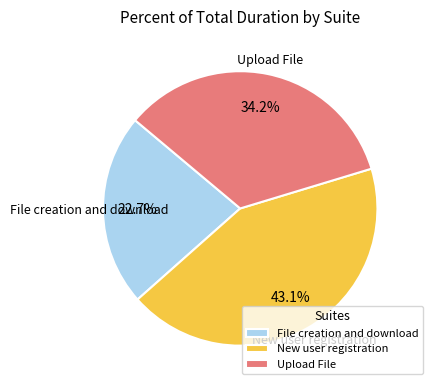

To the nearest percent, what is the difference between the largest and smallest slice percentages?

20%